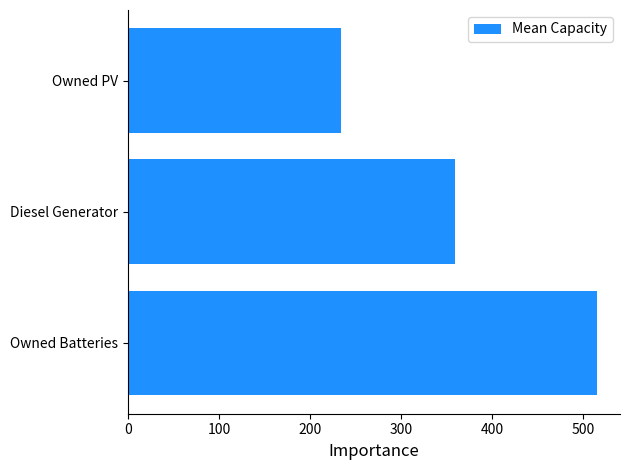

Reading bottom to top, extract all data points from this chart.

514.5	359.5	234.5